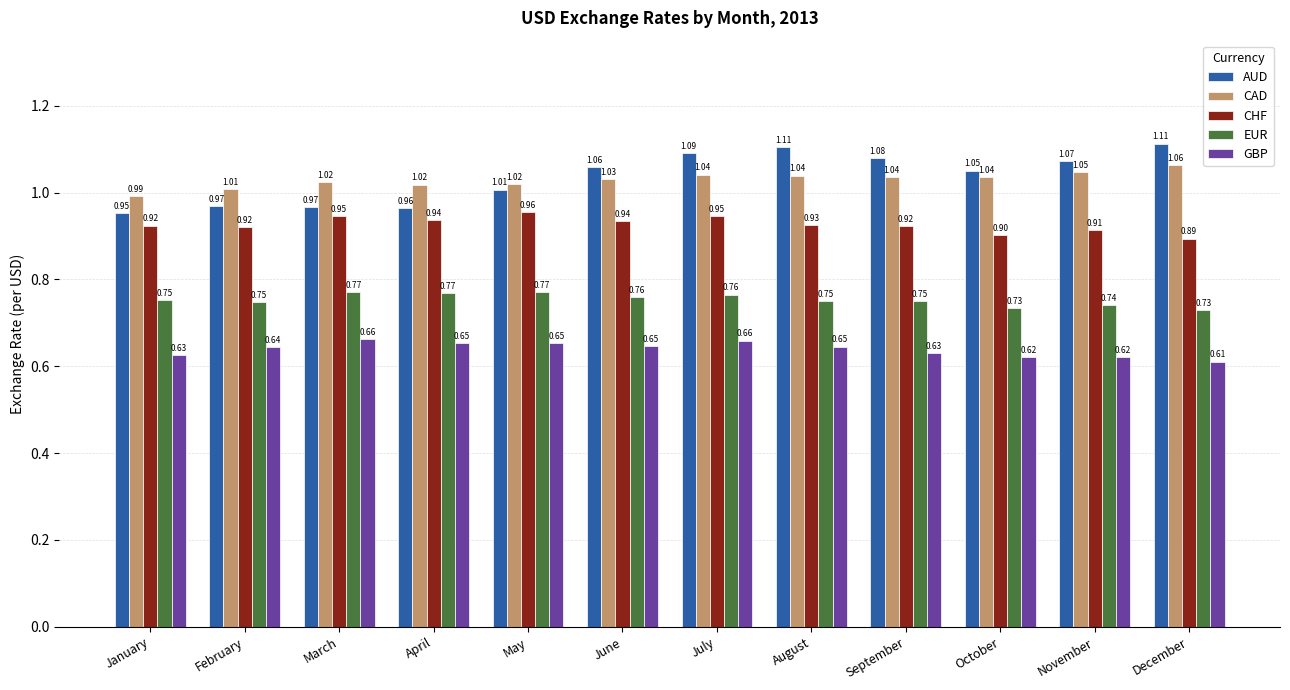

Which series has the widest spread of values?

AUD